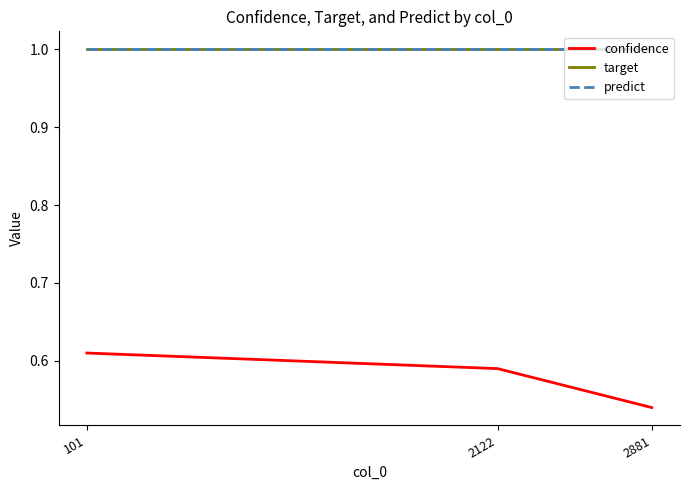

Which category has the highest value across all series?

101